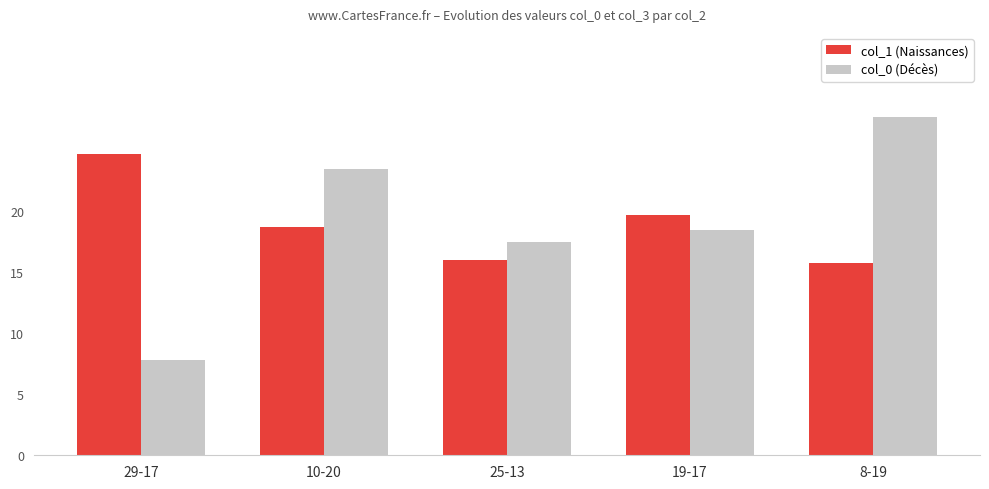

What is the spread (max minus min) of values at 19-17?

1.2